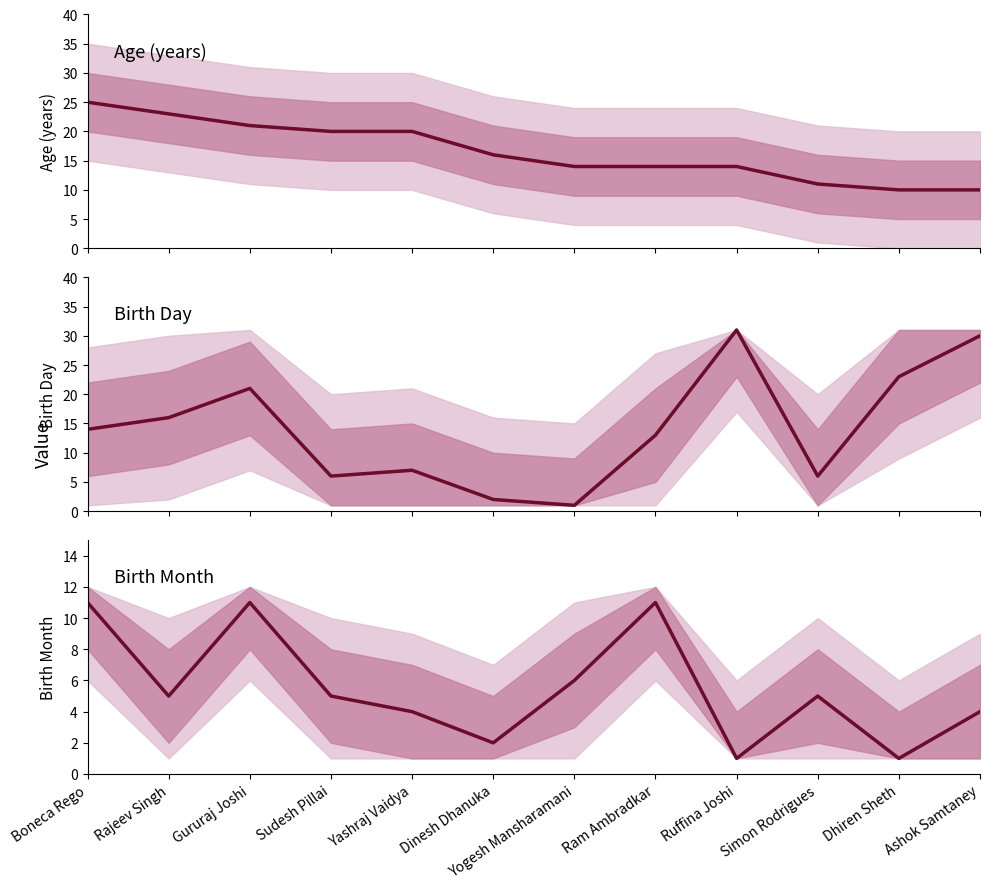

What is the highest value of the Age series?

25